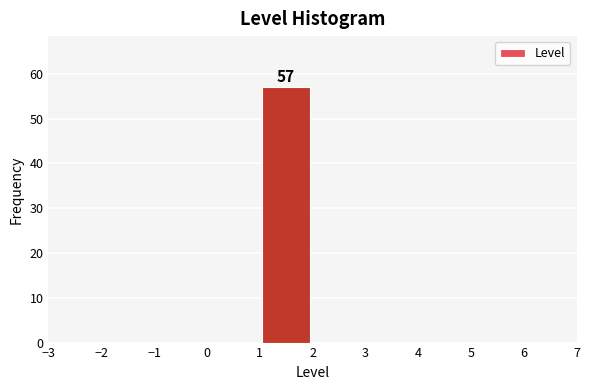

Over which range of the x-axis is the bar tallest?

1 to 2